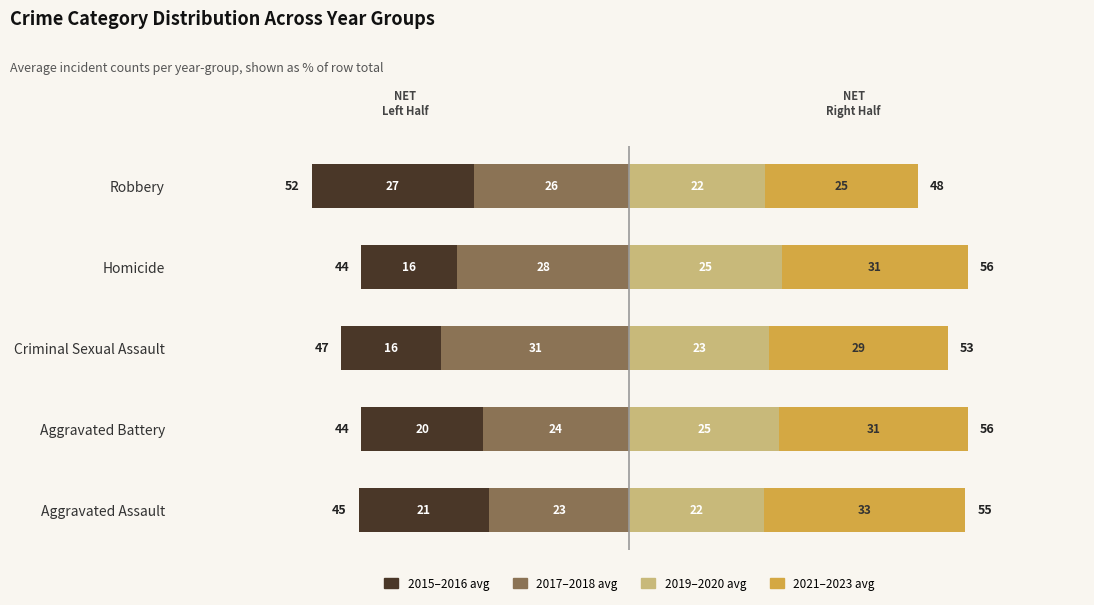

What are all the series names shown in the legend?

2017–2018 avg, 2015–2016 avg, 2019–2020 avg, 2021–2023 avg